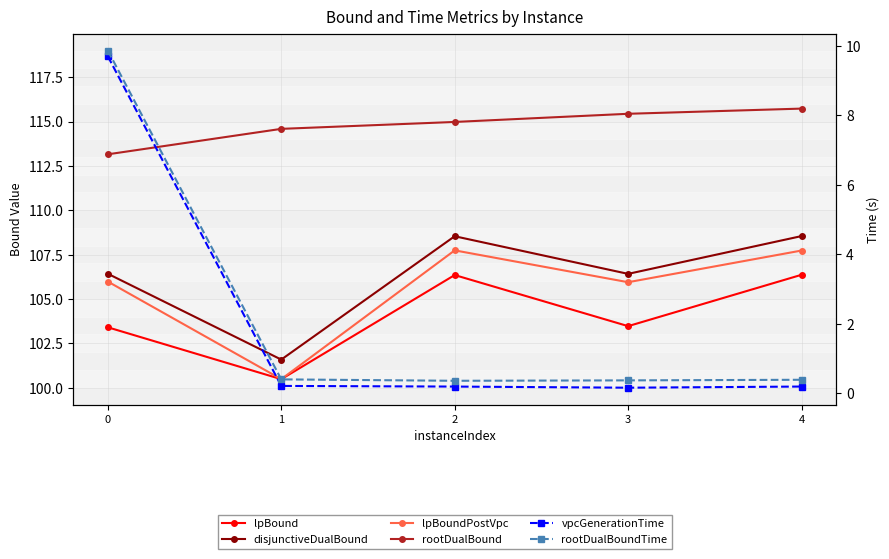

What is the sum of all rootDualBound values?

573.9